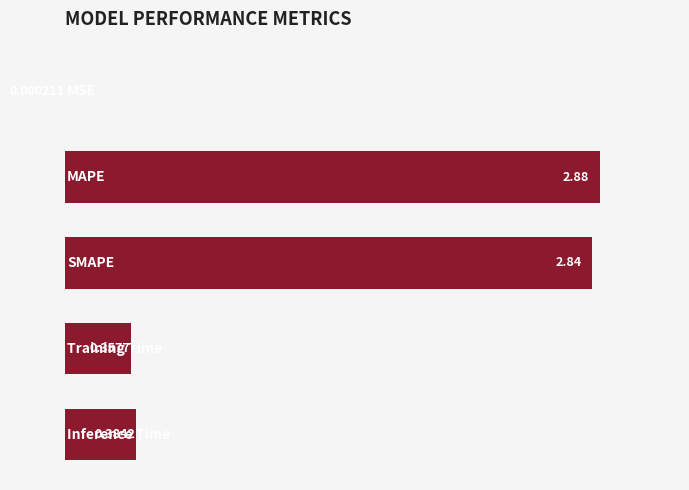

How many distinct data groups are displayed?

1